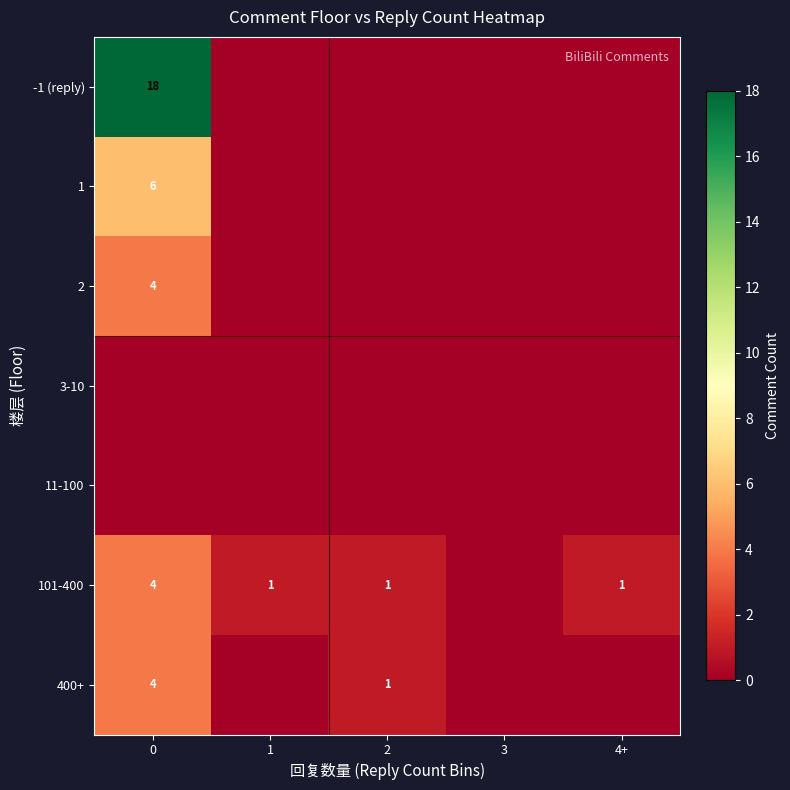

The 101-400 series shows 6 at 0. True or false?

False